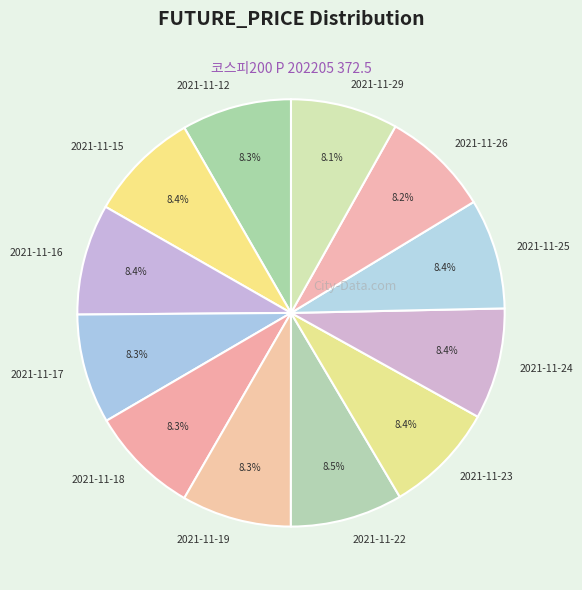

Approximately how many times larger is the value at 2021-11-23 compared to 2021-11-19?

1.0